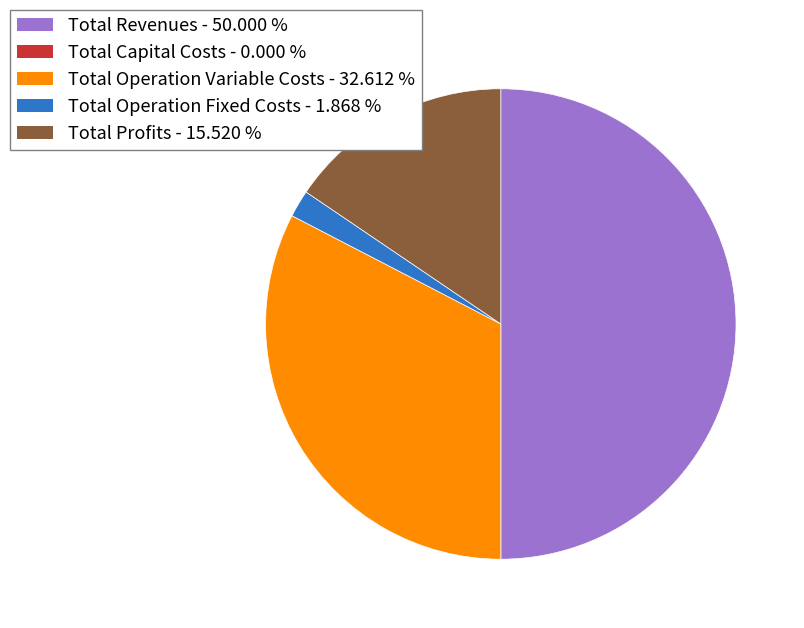

Does Total Operation Variable Costs account for over 50% of the chart?

No